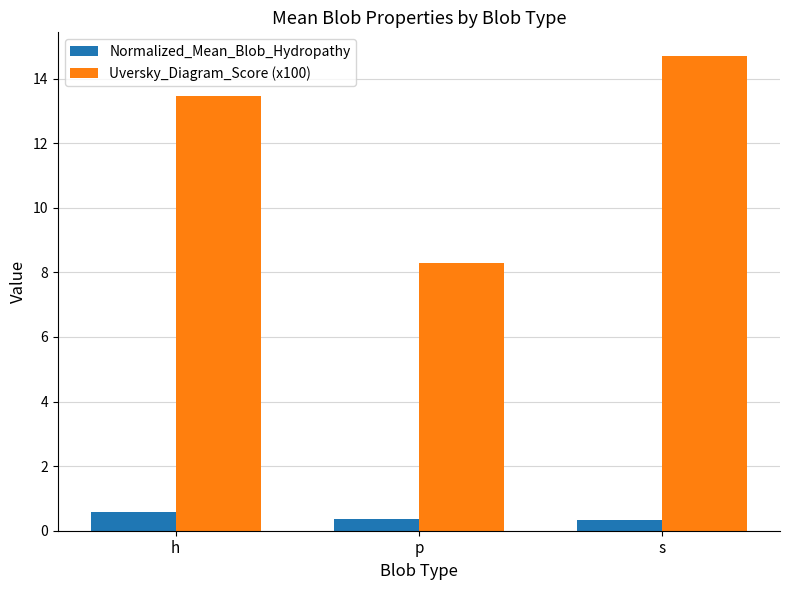

Read the Normalized_Mean_Blob_Hydropathy value at h.

0.6